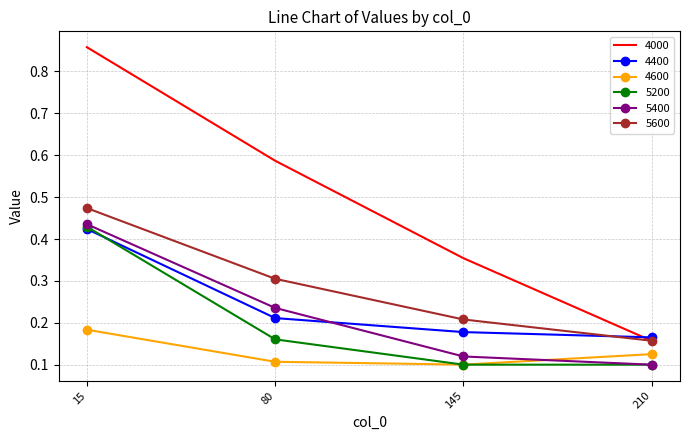

Which series has the largest range (max minus min)?

4000